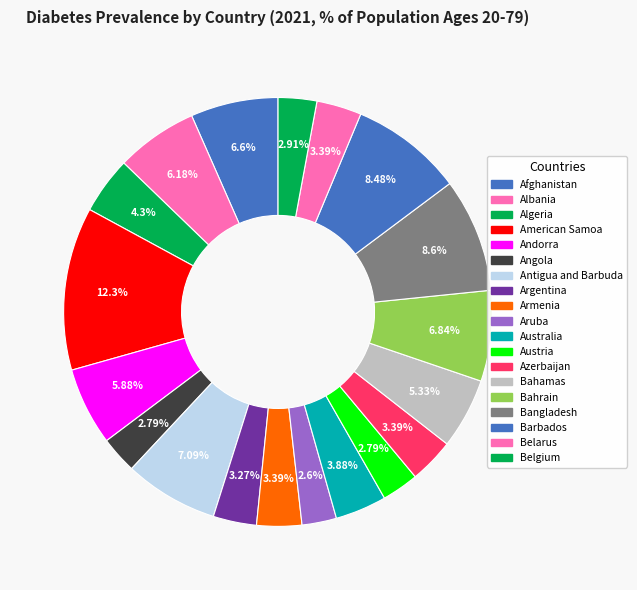

Do Australia and Armenia together represent more than half of the pie?

No